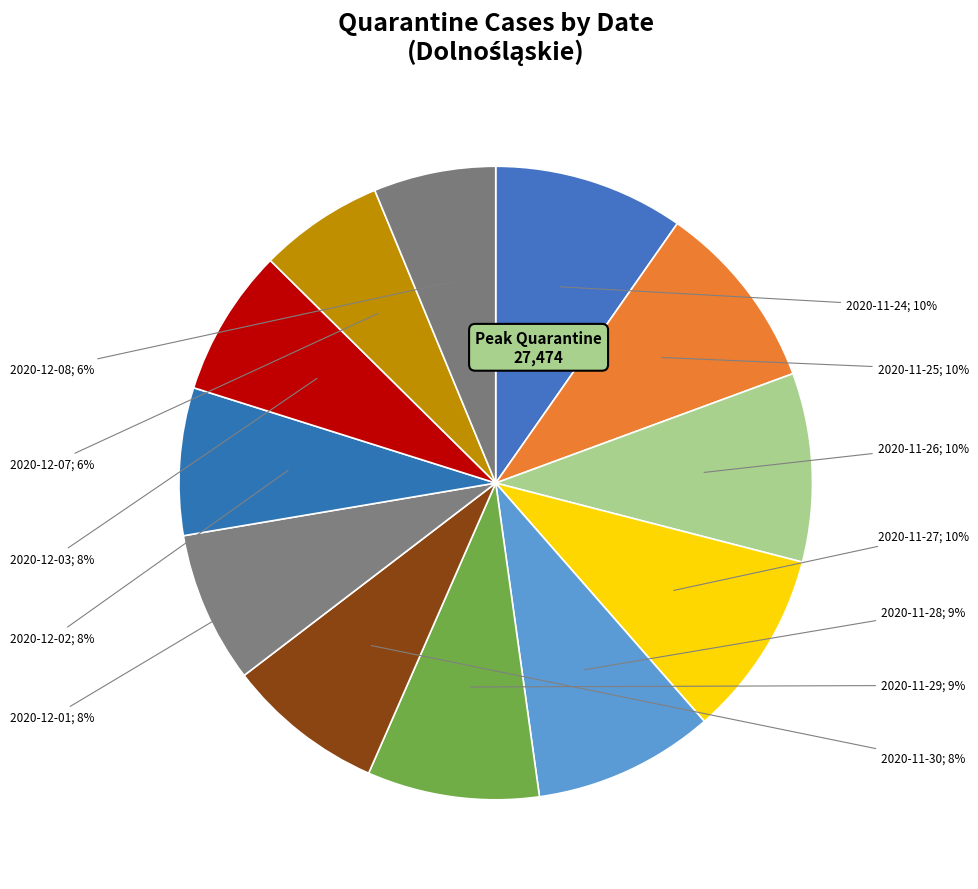

What is the change in value from 2020-11-27 to 2020-12-01?

-5109